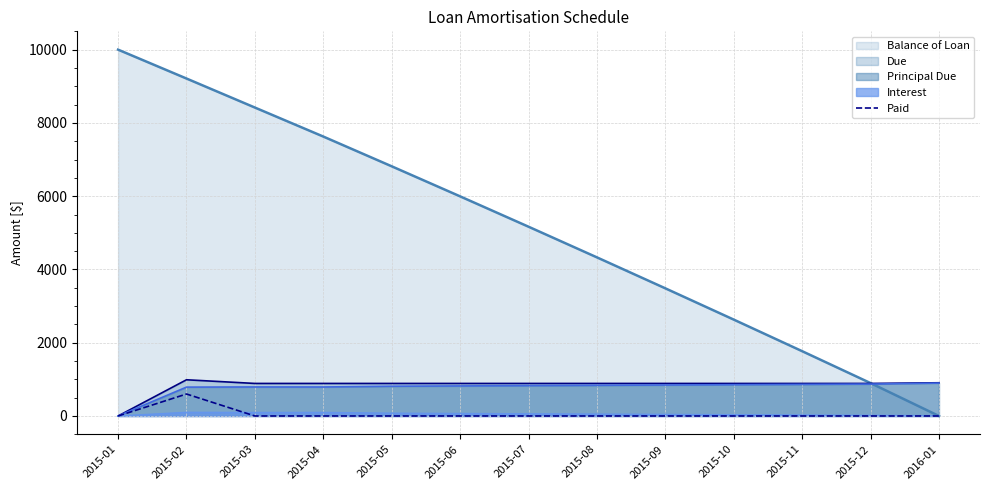

Where is the first local maximum?

2015-02